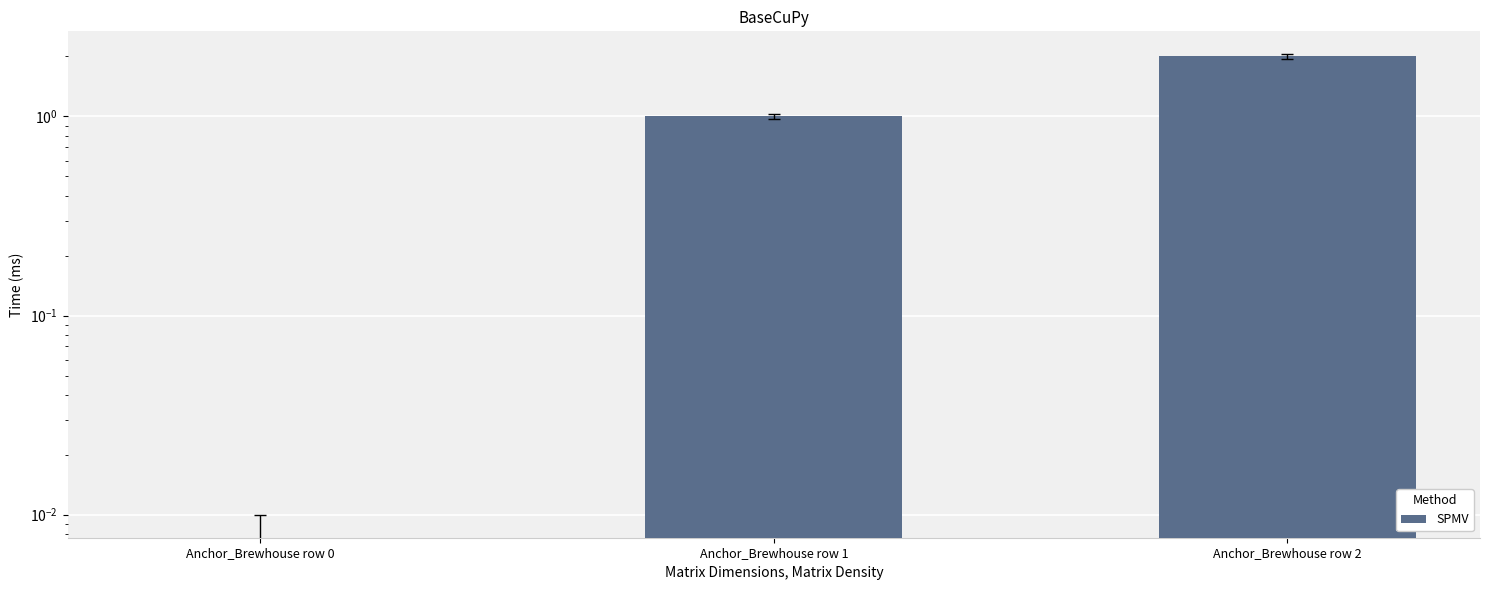

Where is the data nearest to the value 1?

Anchor_Brewhouse row 1